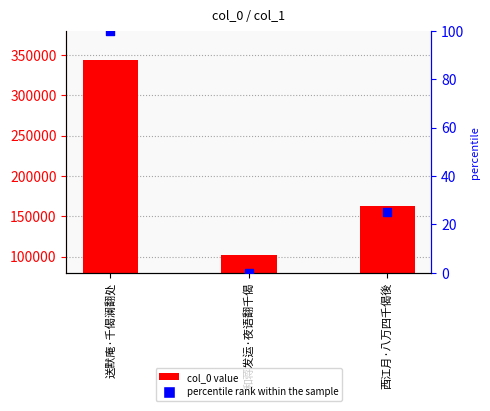

Which series reaches the maximum Y coordinate?

col_0